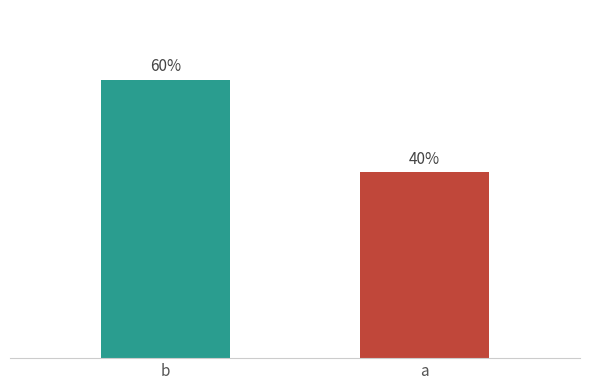

Are the bars grouped side by side (vs. stacked)?

No